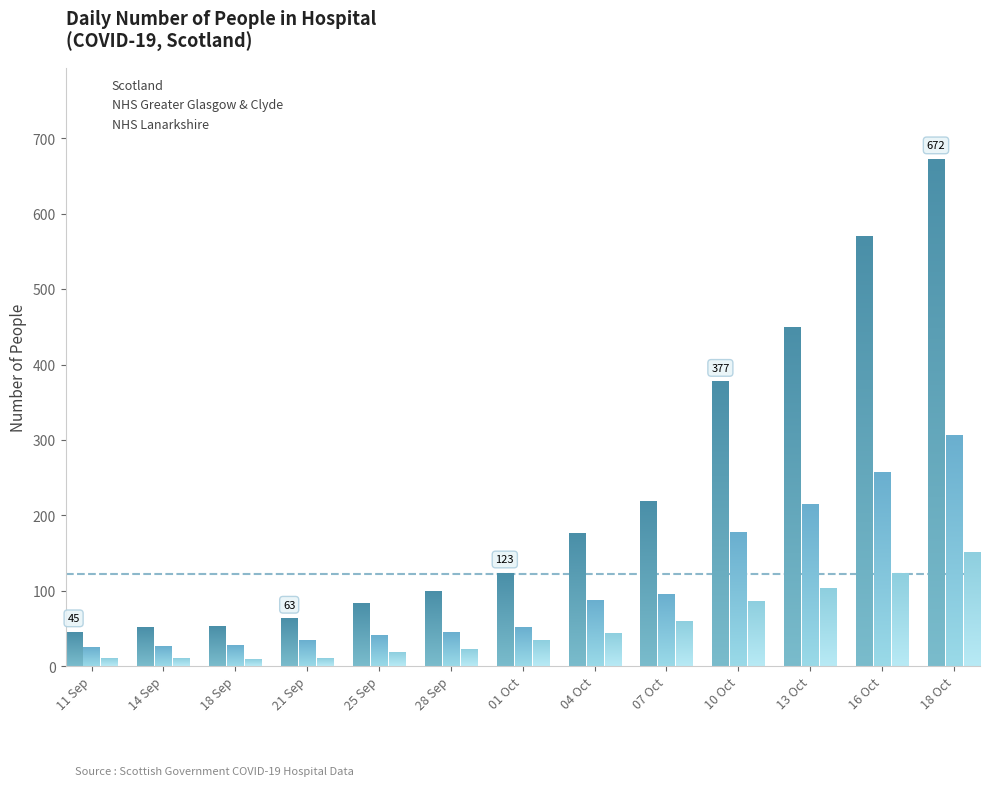

What is the difference between the NHS Greater Glasgow & Clyde values at 14 Sep and 04 Oct?

61